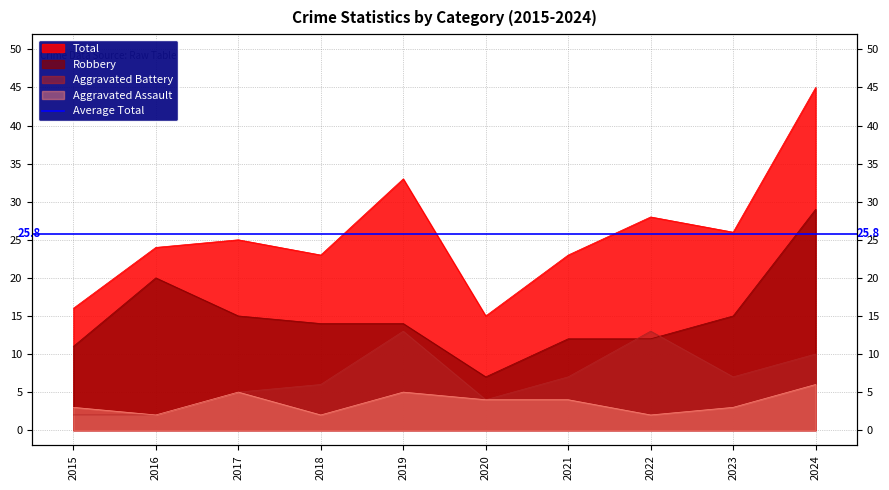

True or false: Aggravated Battery and Total cross at least once.

False